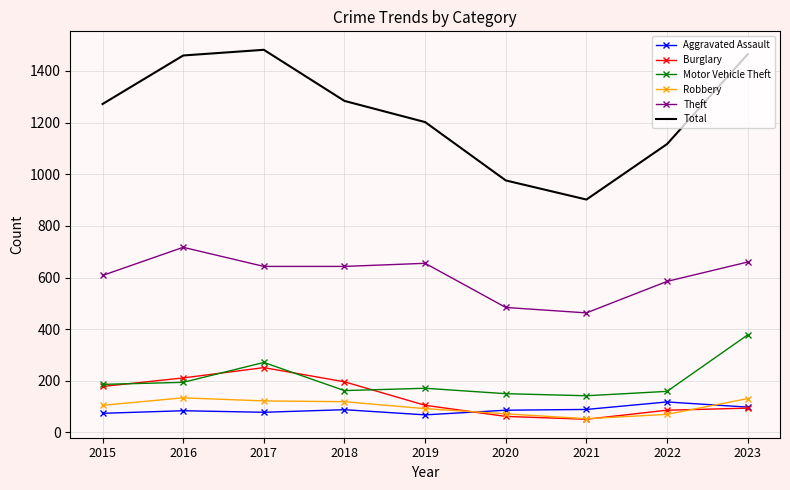

Which series has the widest spread of values?

Total